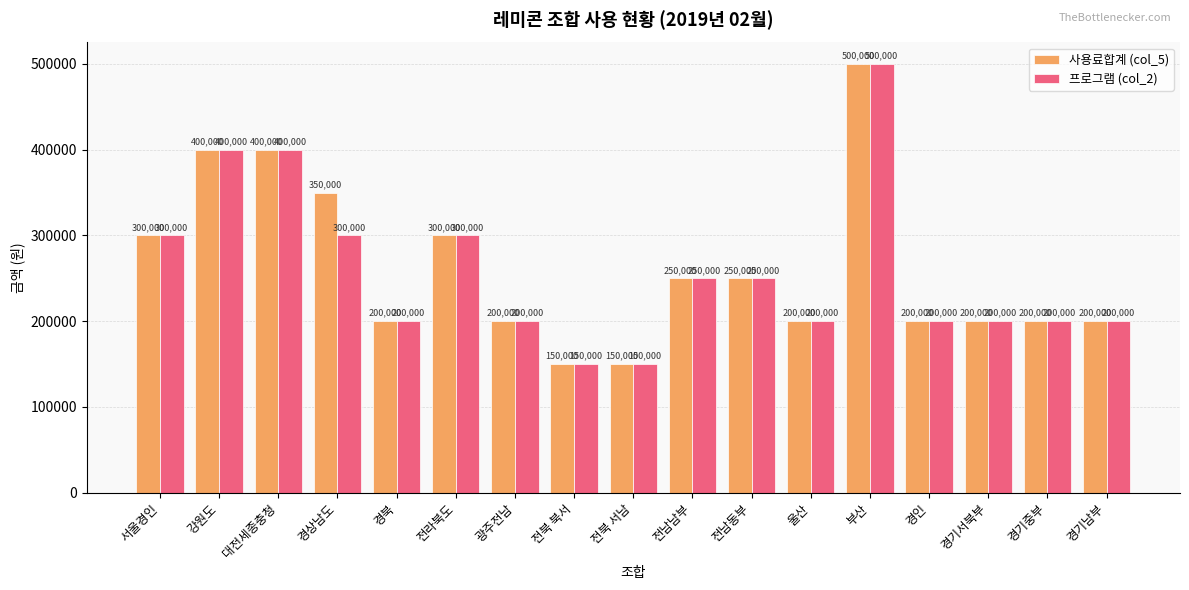

Rank the series by their average value, from highest to lowest.

사용료합계 (col_5), 프로그램 (col_2)